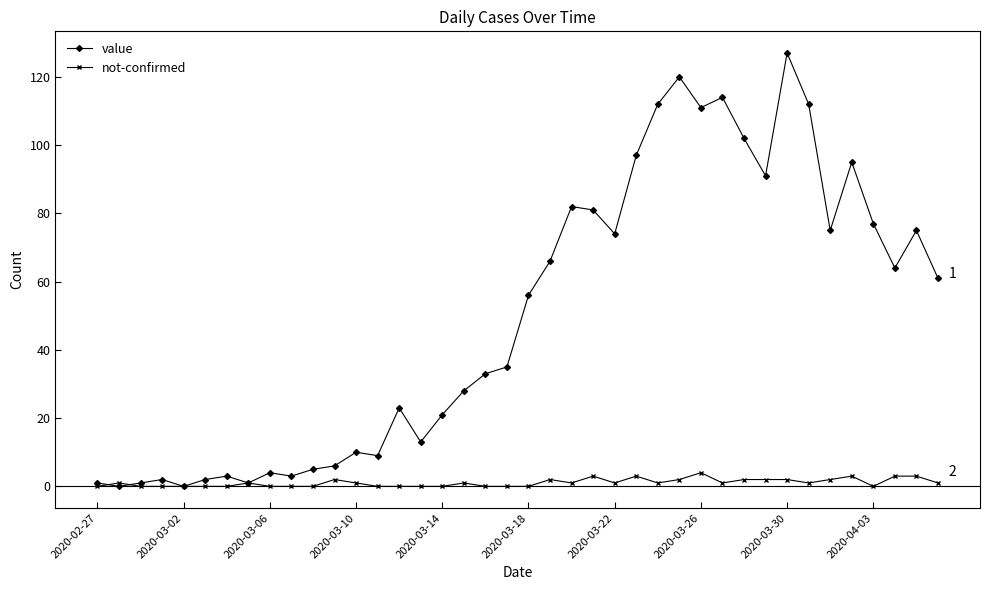

Rank the series by their maximum value, from highest to lowest.

value, not-confirmed